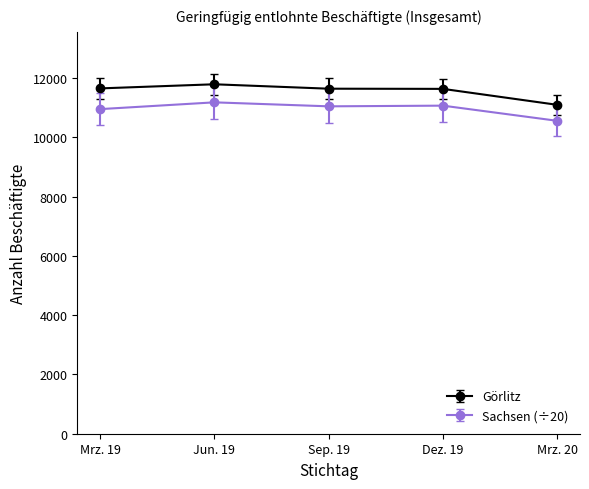

At which category is the sum across all series the highest?

Jun. 19